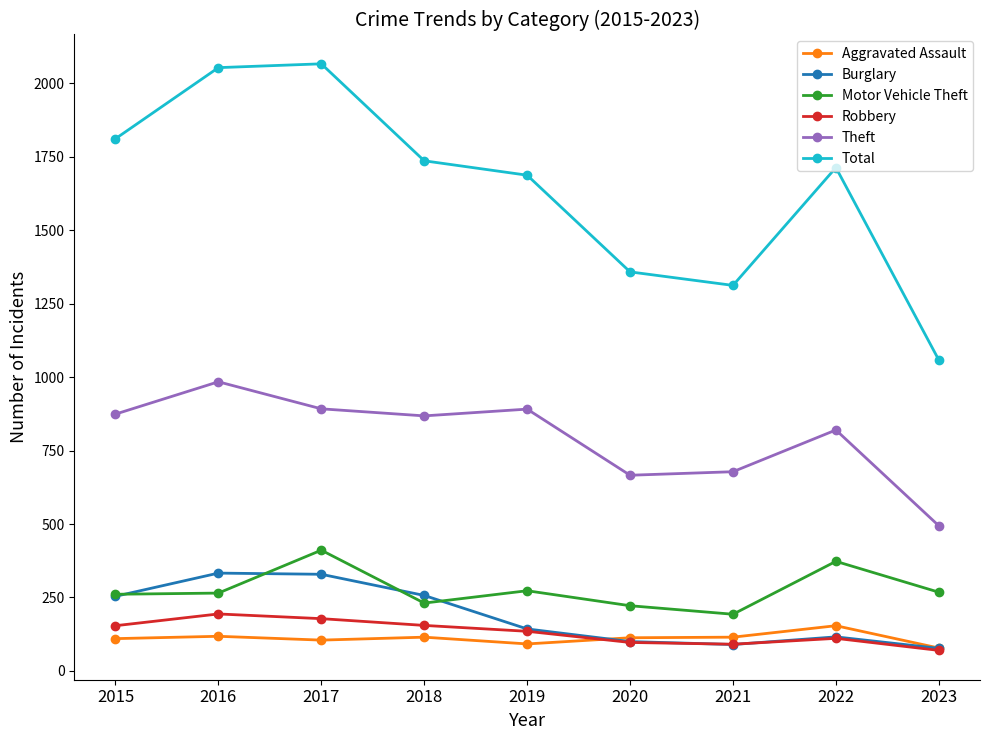

Which series ends up on top after the final intersection of Motor Vehicle Theft and Burglary?

Motor Vehicle Theft